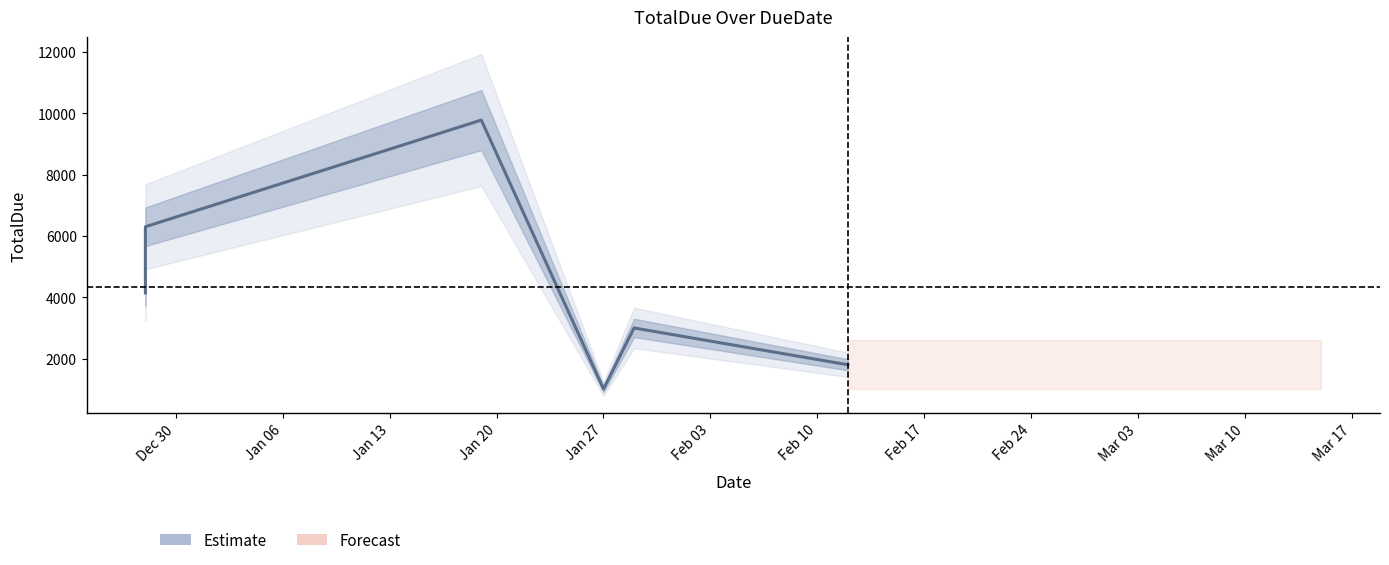

How many interior local valleys (lower than both neighbors) does the data have?

1